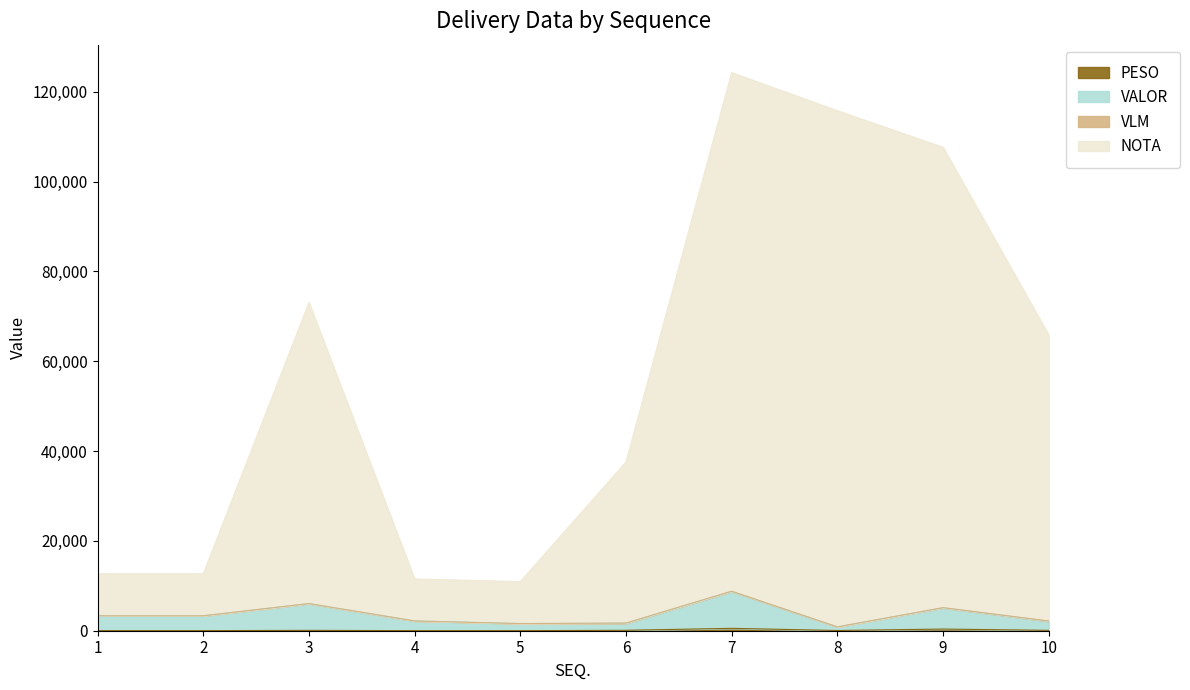

What is the value of the PESO point at the 5th from the left?

15.4